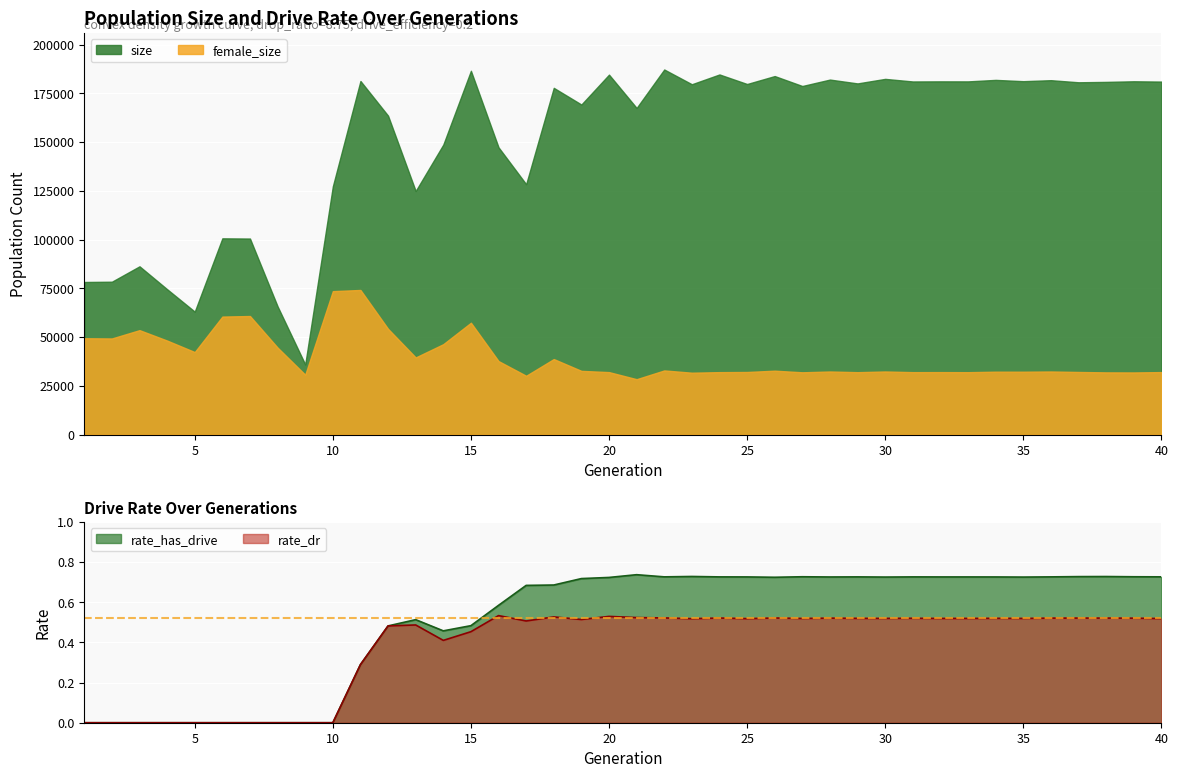

How many lines are shown in the chart?

2